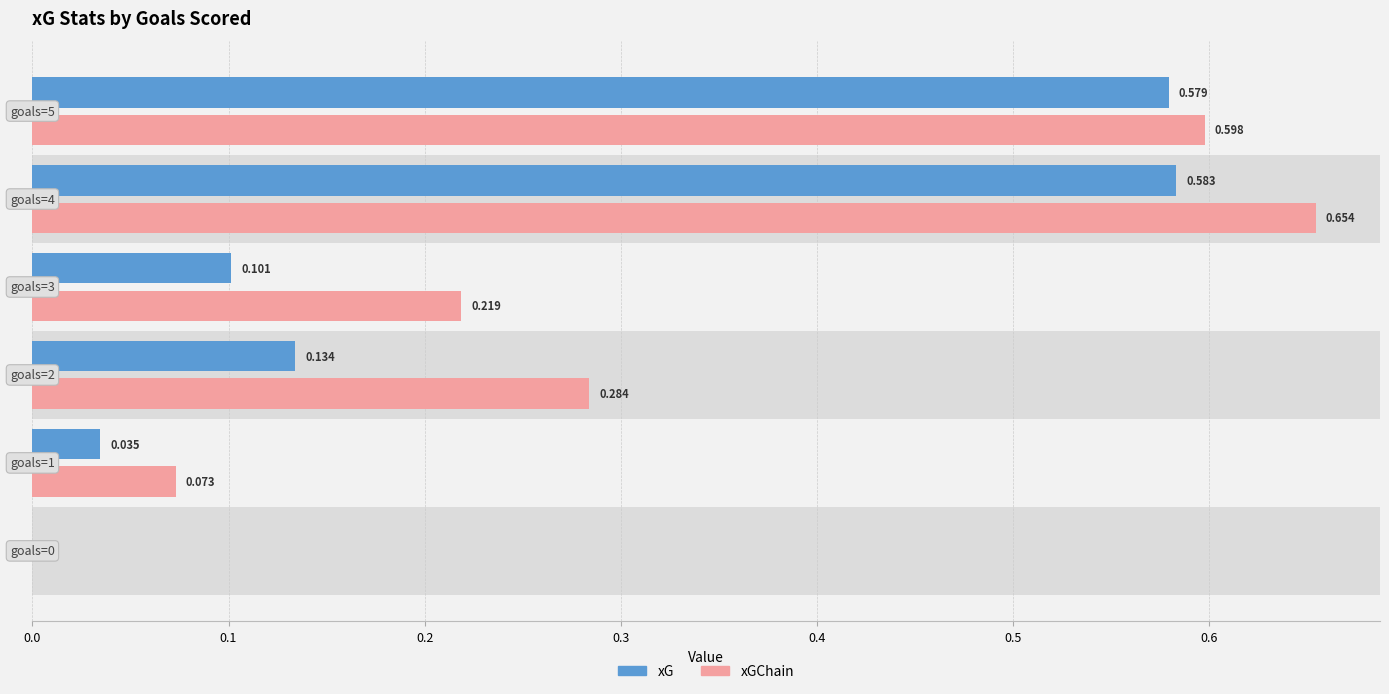

Which series has the largest total across all categories?

xGChain